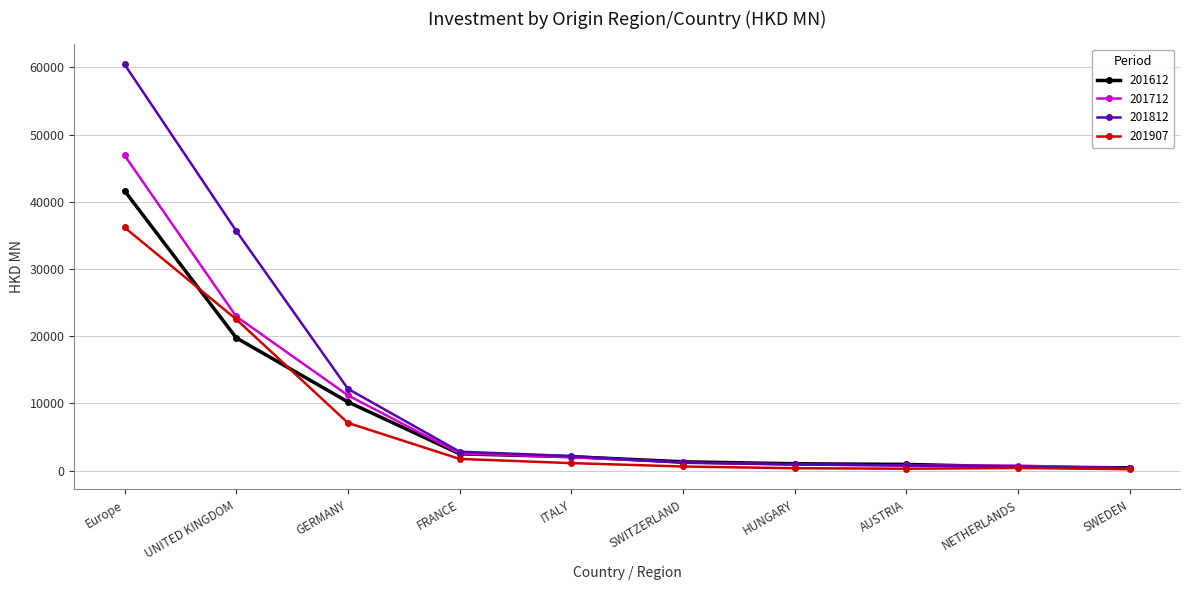

What is the label of the 2nd point from the left?

UNITED KINGDOM